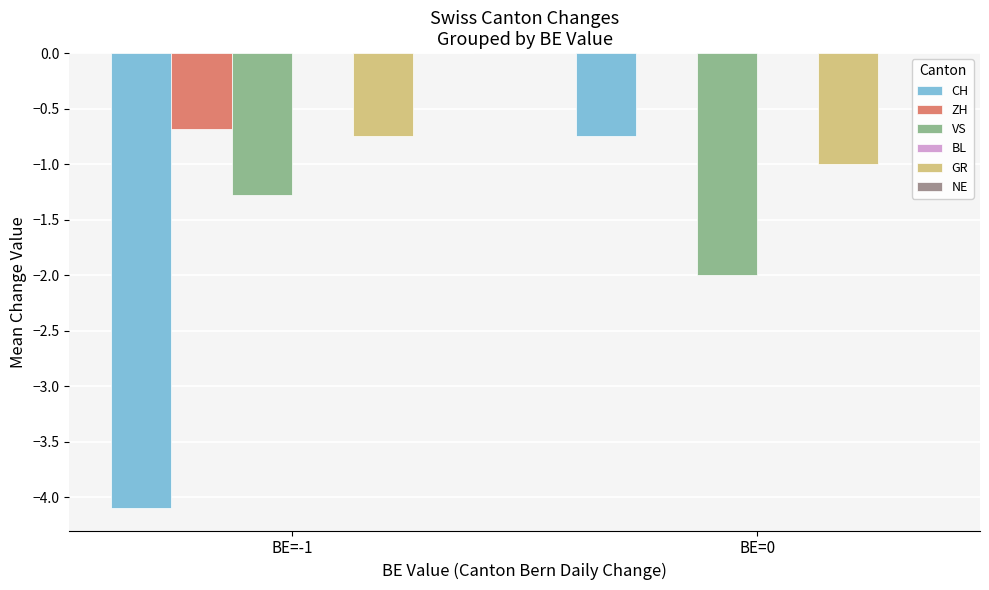

Which series changed the most between BE=-1 and BE=0?

CH